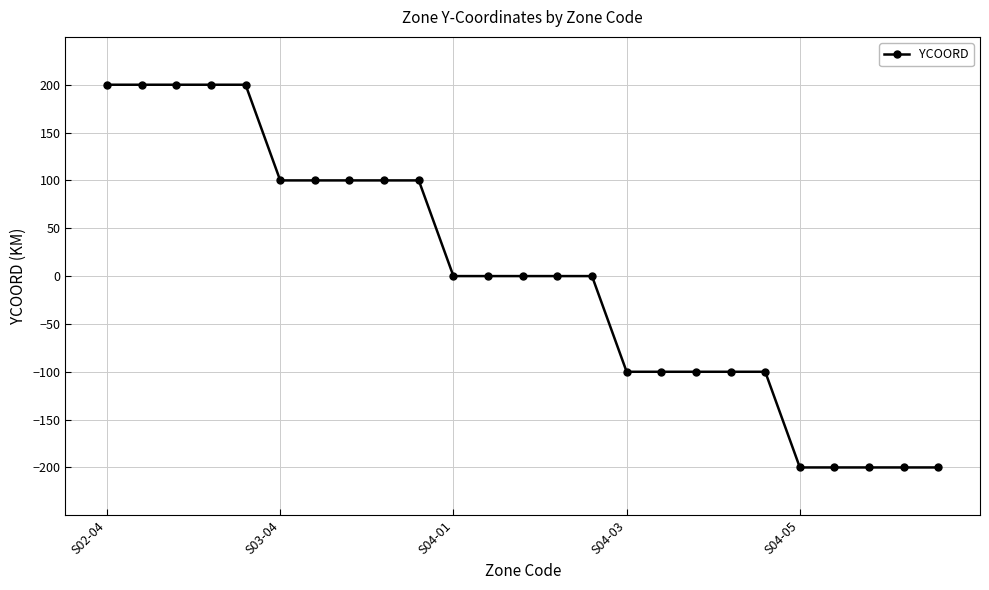

What is the value of the 5th point from the left?

200